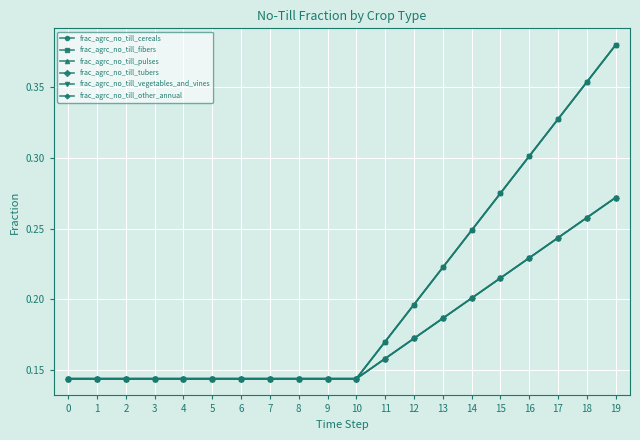

How many frac_agrc_no_till_pulses values are between 0 and 1?

20